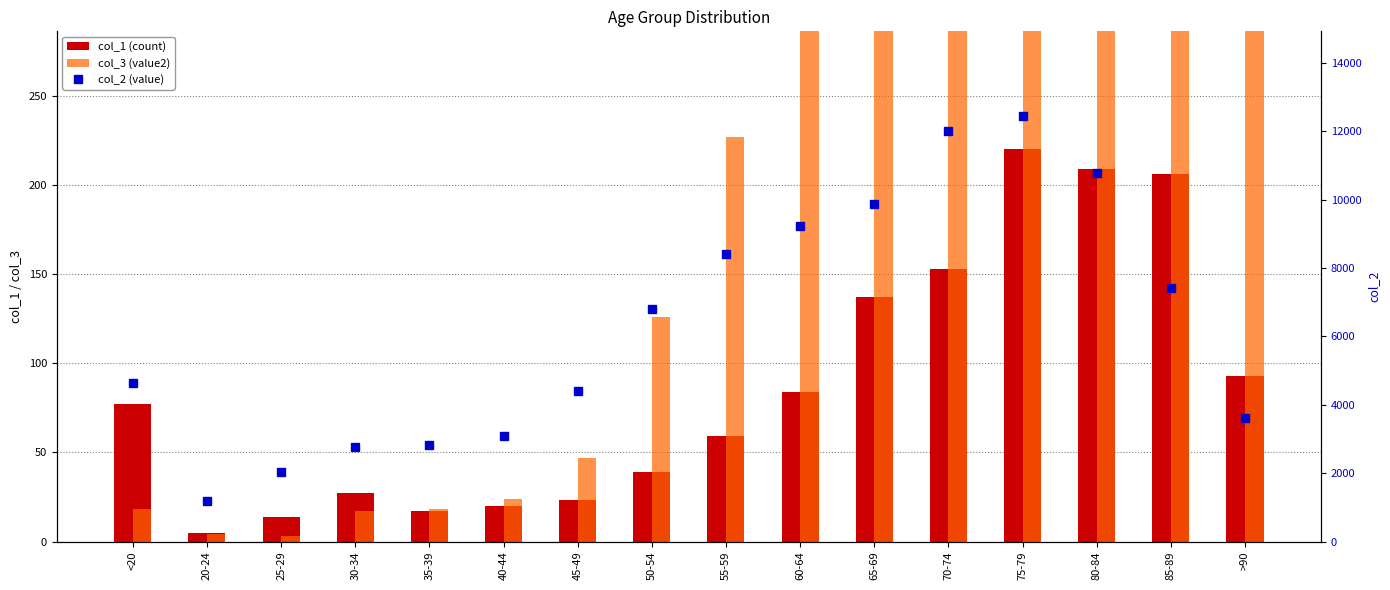

Reading right to left, transcribe all the data shown in this chart.

col_1 (count): 93	206	209	220	153	137	84	59	39	23	20	17	27	14	5	77
col_3 (value2): 1224	2548	3273	2848	1690	850	426	227	126	47	24	18	17	3	4	18
col_2 (value): 3604	7417	10764	12434	12018	9883	9236	8400	6803	4396	3078	2814	2765	2038	1191	4641